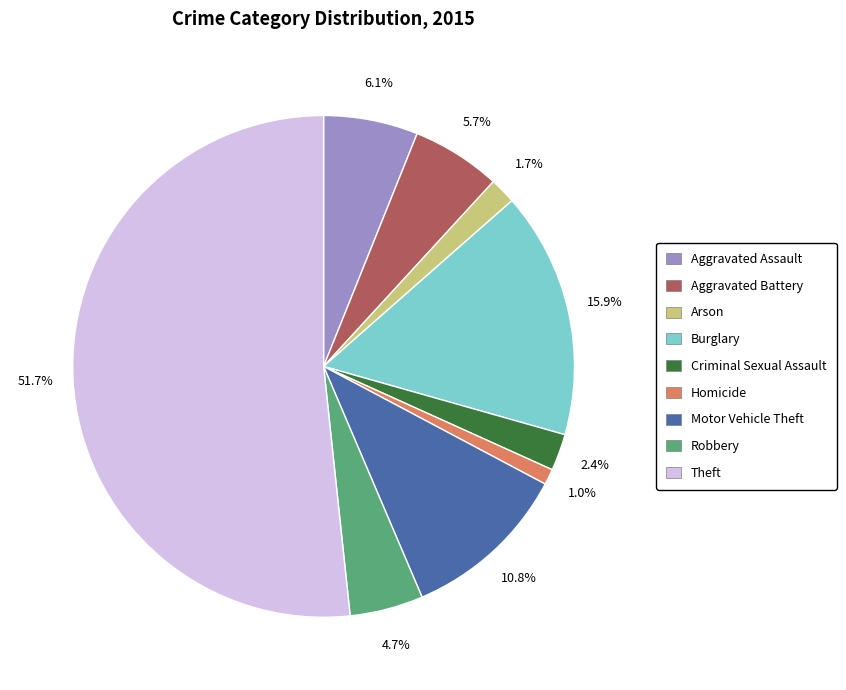

Which category has the biggest portion of the pie?

Theft